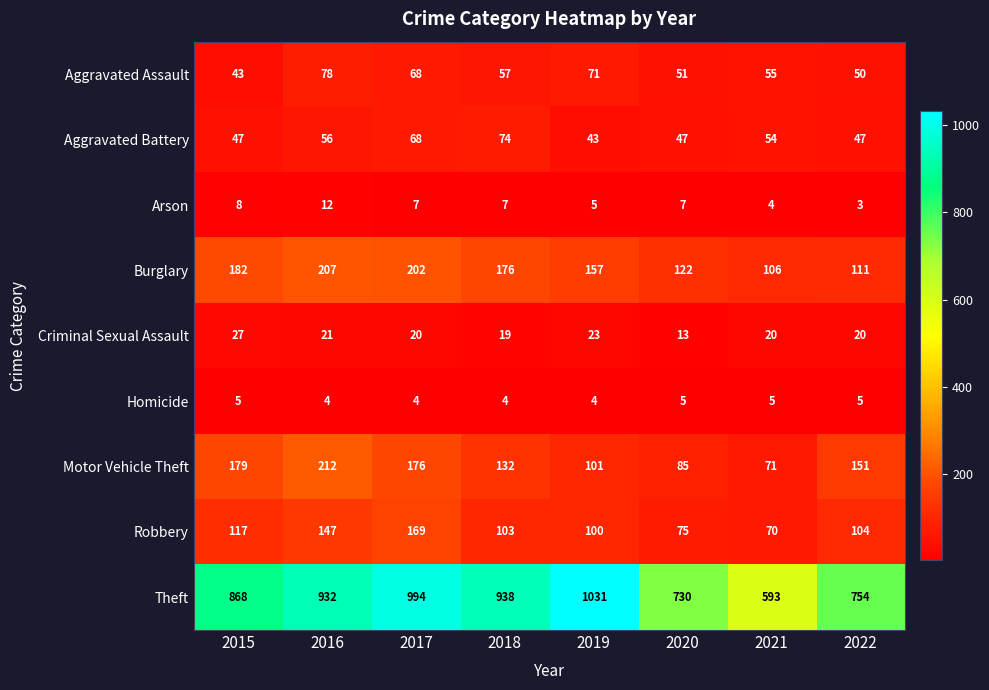

What value does the Burglary series have at 2017?

202